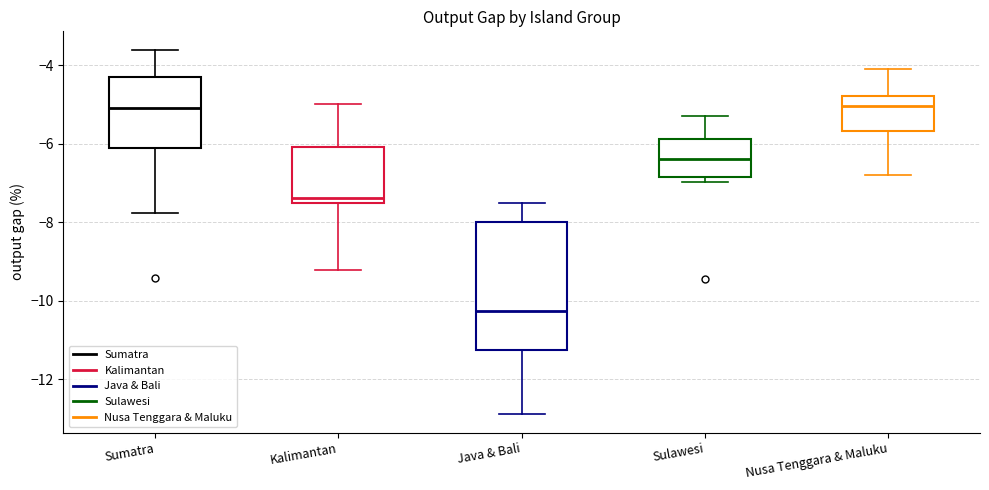

Which box is the tallest, from its lower edge to its upper edge?

Java & Bali